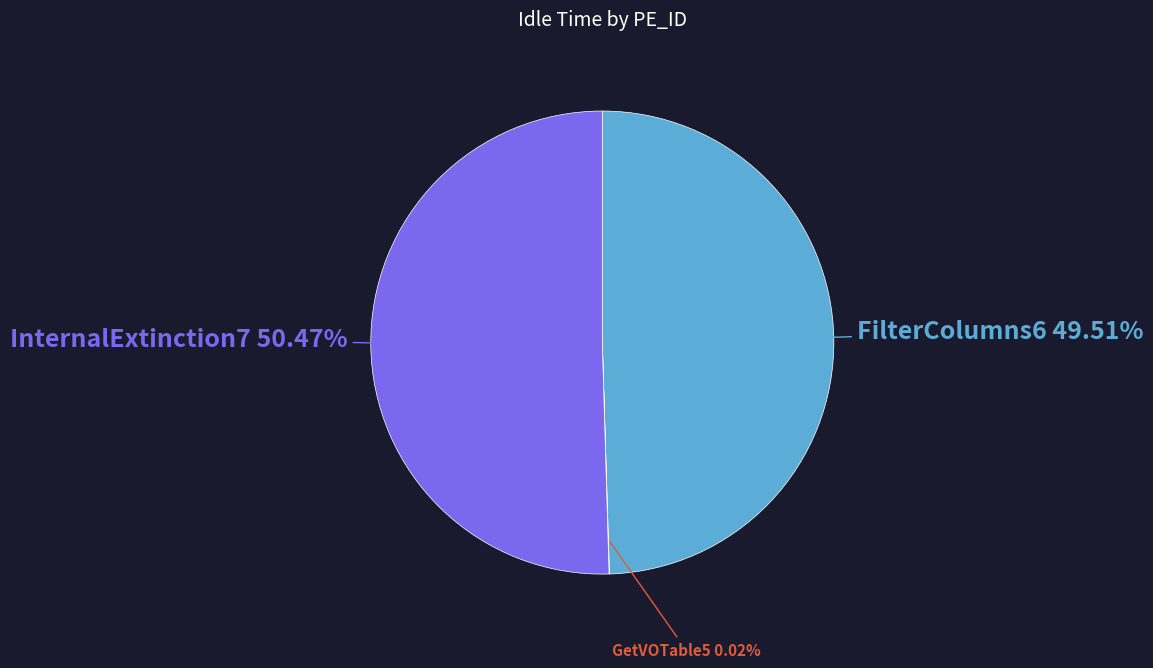

Is there any slice that represents more than half of the pie?

Yes